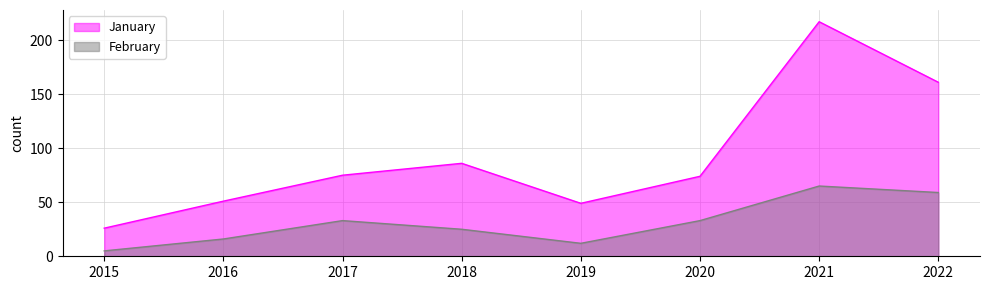

True or false: January and February intersect in this chart.

False